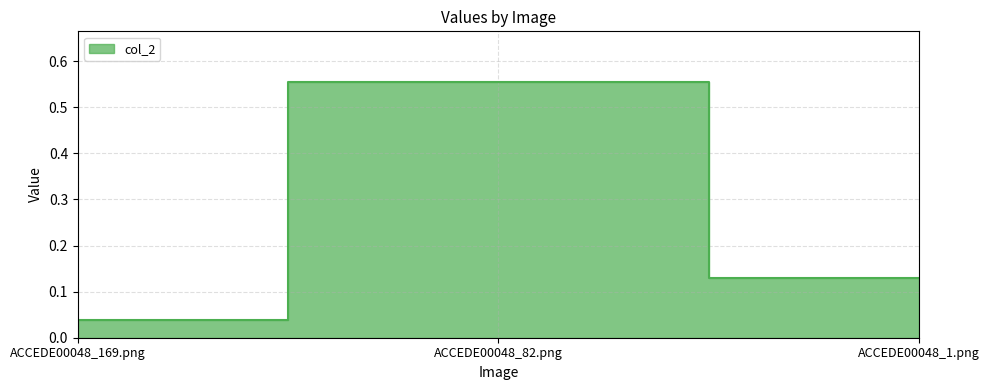

Reading left to right, what are all the values shown in this chart?

ACCEDE00048_169.png=0.0	ACCEDE00048_82.png=0.6	ACCEDE00048_1.png=0.1